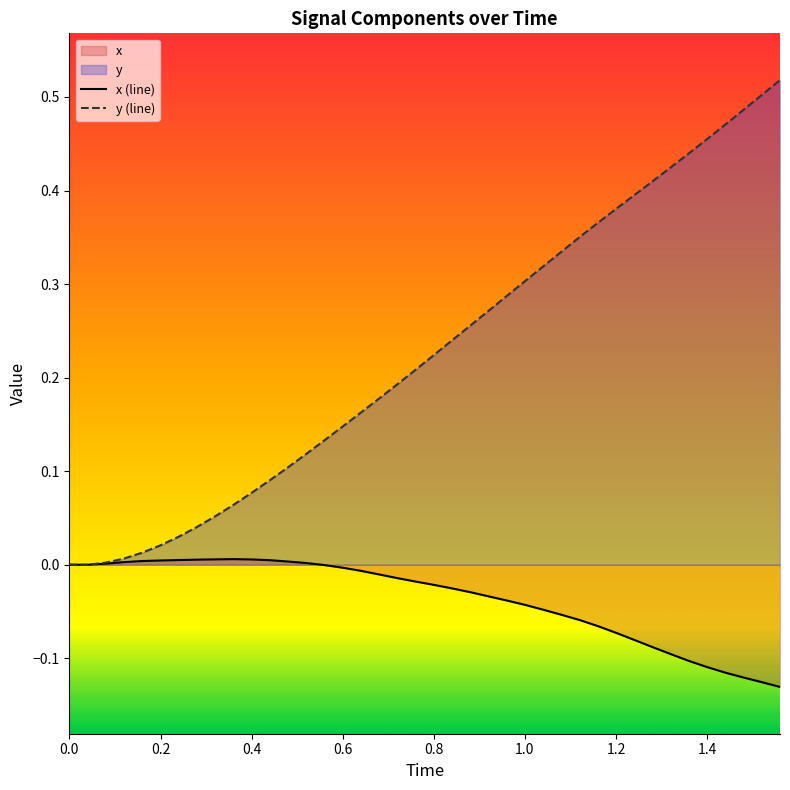

How many data points in y (line) are above 0?

38